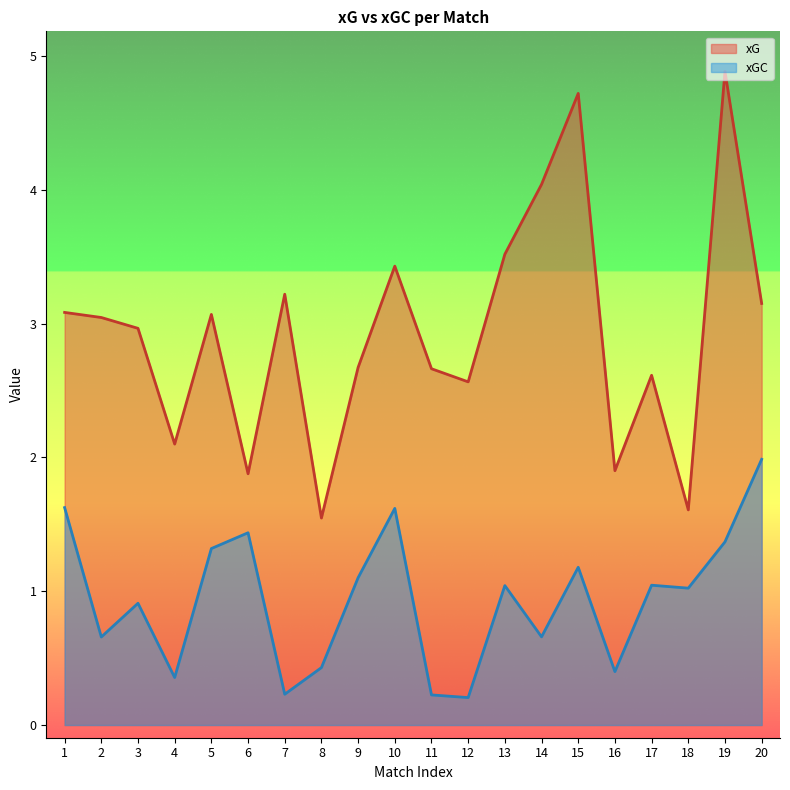

What is the highest value of the xG series?

4.9